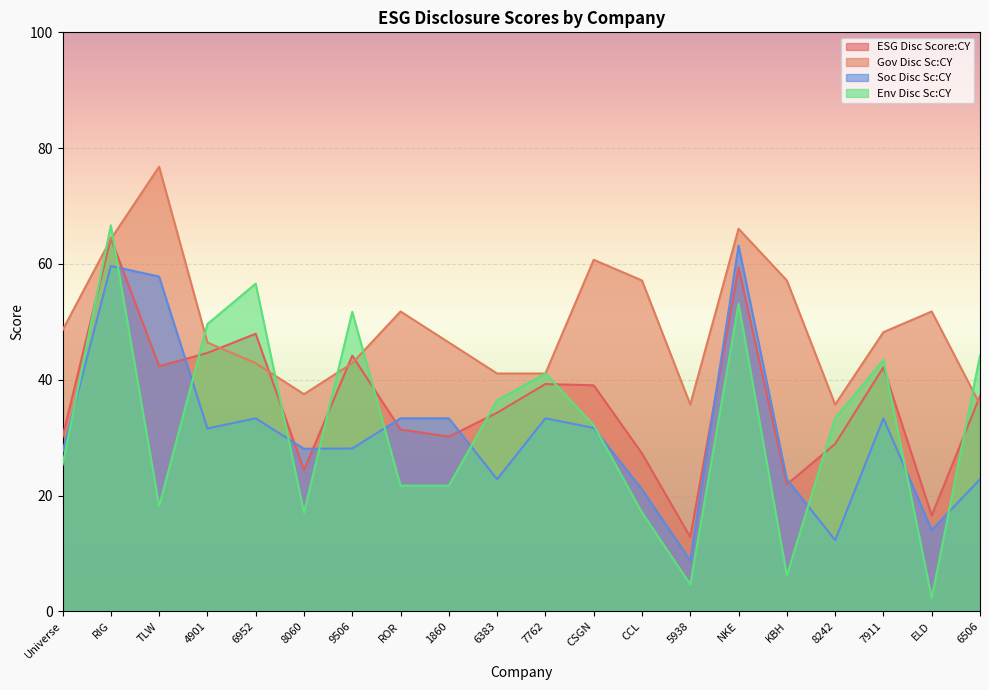

In ESG Disc Score:CY, how many points are lower than both neighbors (excluding endpoints)?

6